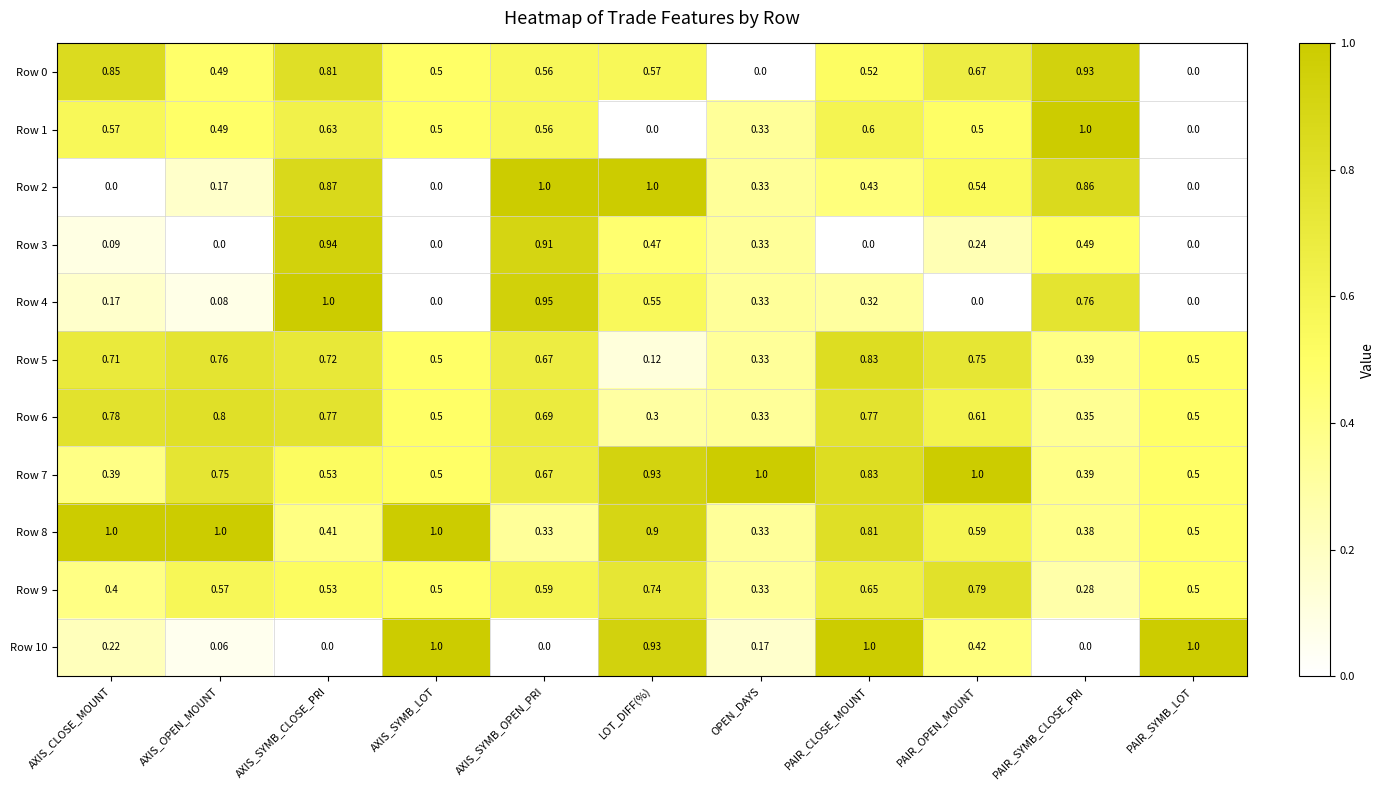

Is the value of Row 9 at PAIR_OPEN_MOUNT greater than the value of Row 1 at AXIS_OPEN_MOUNT?

Yes